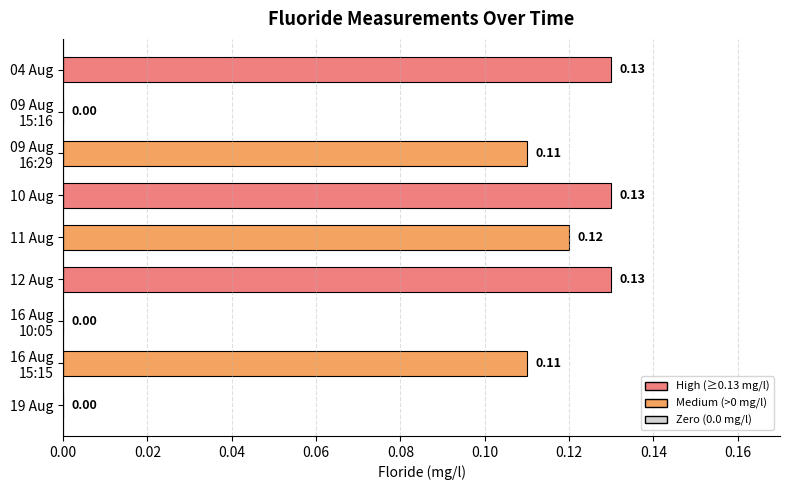

What is the sum of all values?

0.7